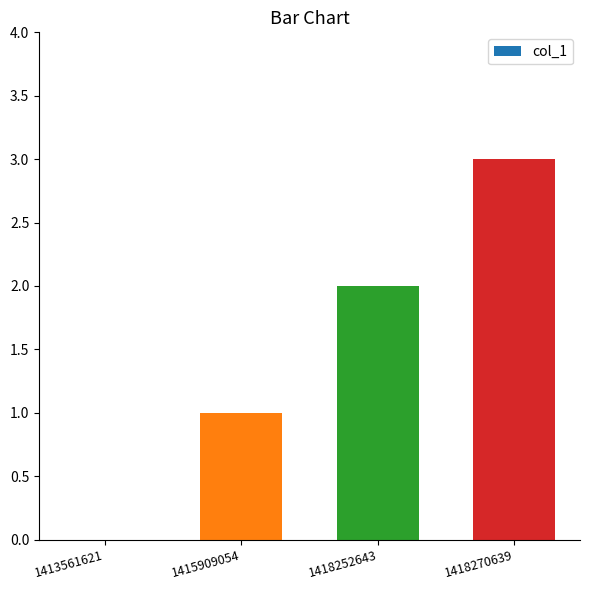

How many values are above zero?

3